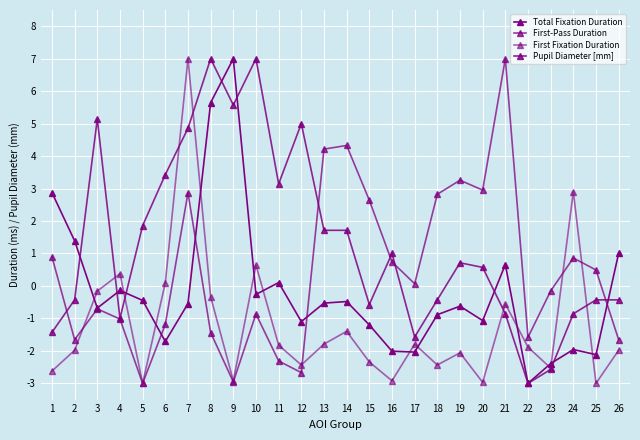

Is this an area chart (filled region under the line)?

No